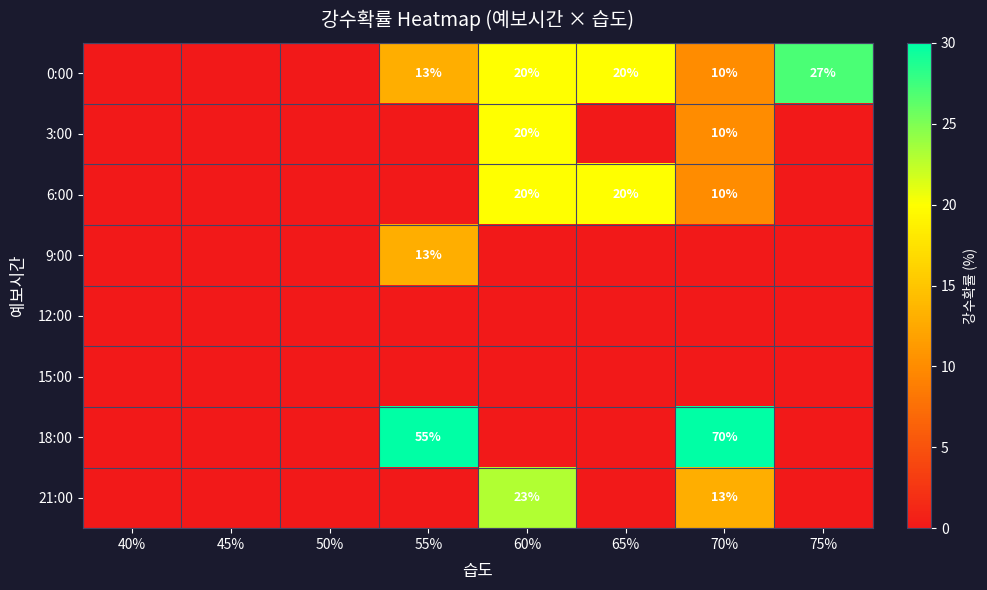

The 21:00 series shows 23 at 60%. True or false?

True